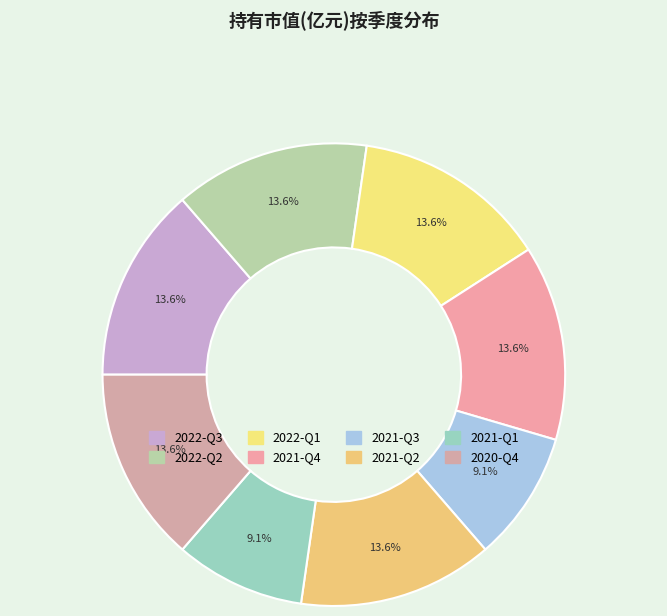

Which slice is the largest?

2022-Q3